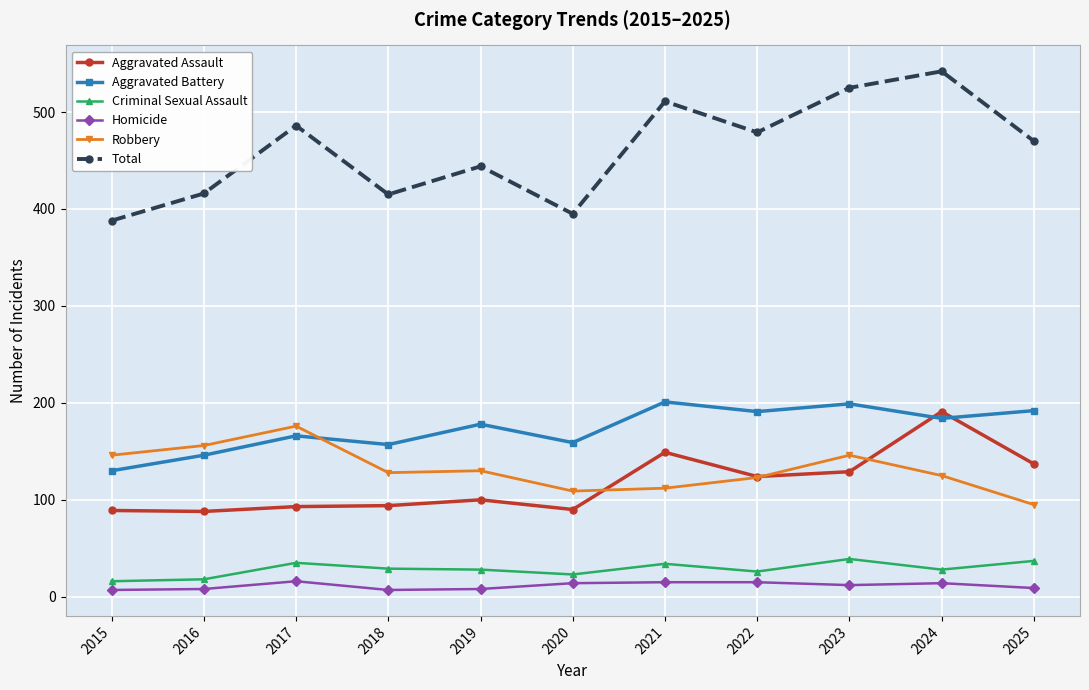

What is the value of the Aggravated Assault point at the 2nd from the left?

88